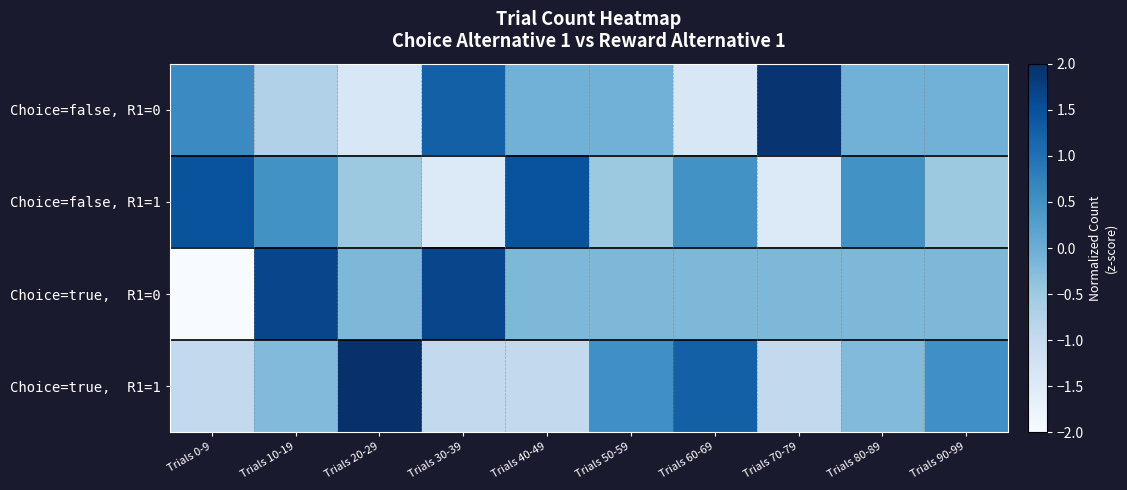

List the series in order of their peak value, lowest first.

Choice=false, R1=1, Choice=true, R1=0, Choice=false, R1=0, Choice=true, R1=1